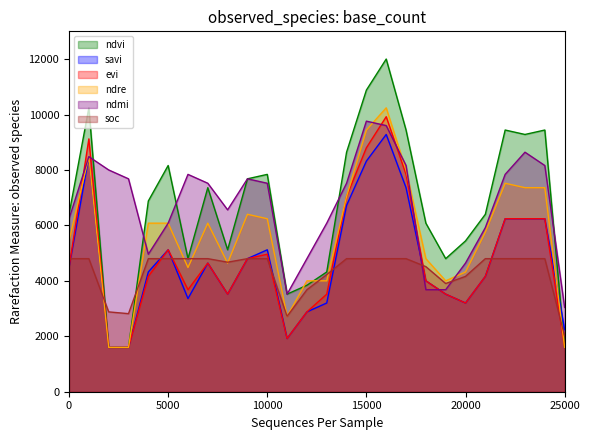

What is the minimum value shown in the chart?

1600